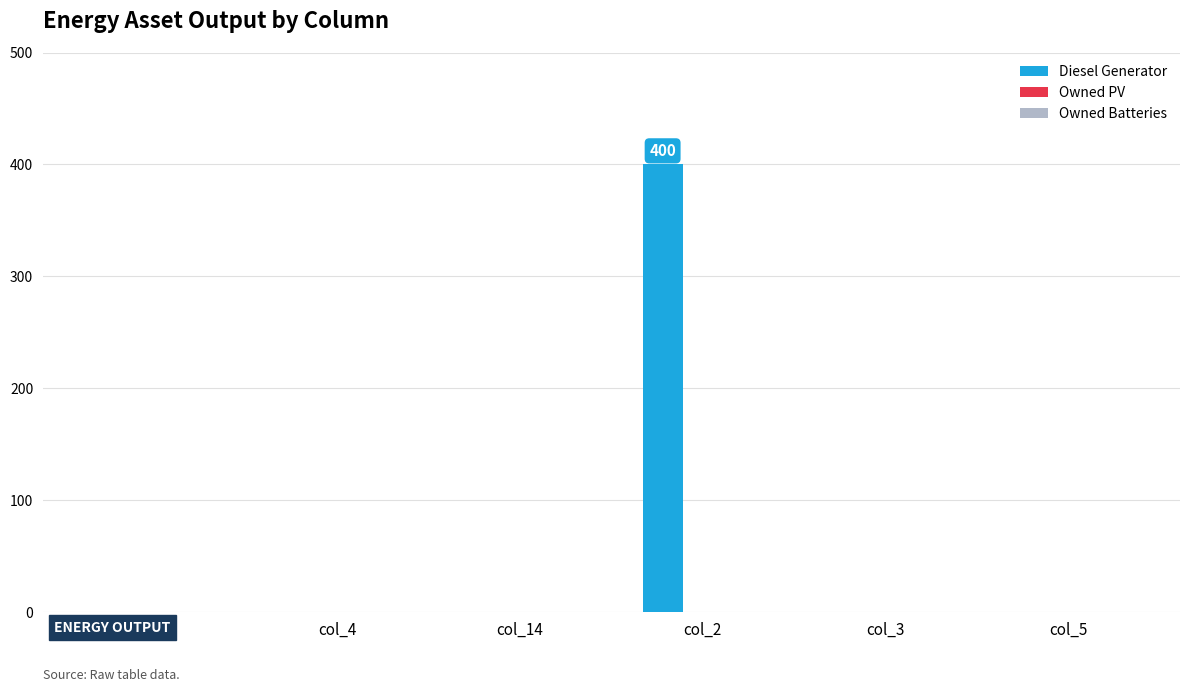

Are the bars horizontal?

No